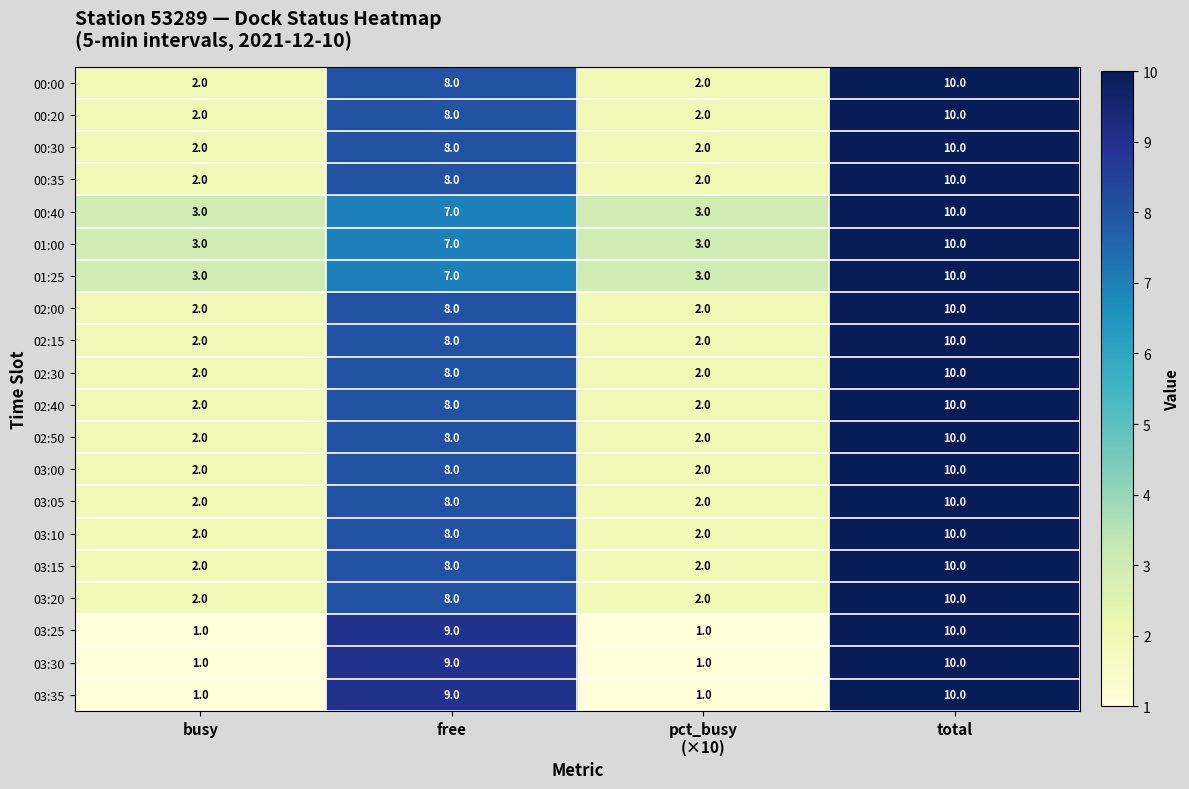

Where is 01:25 nearest to the value 6?

free